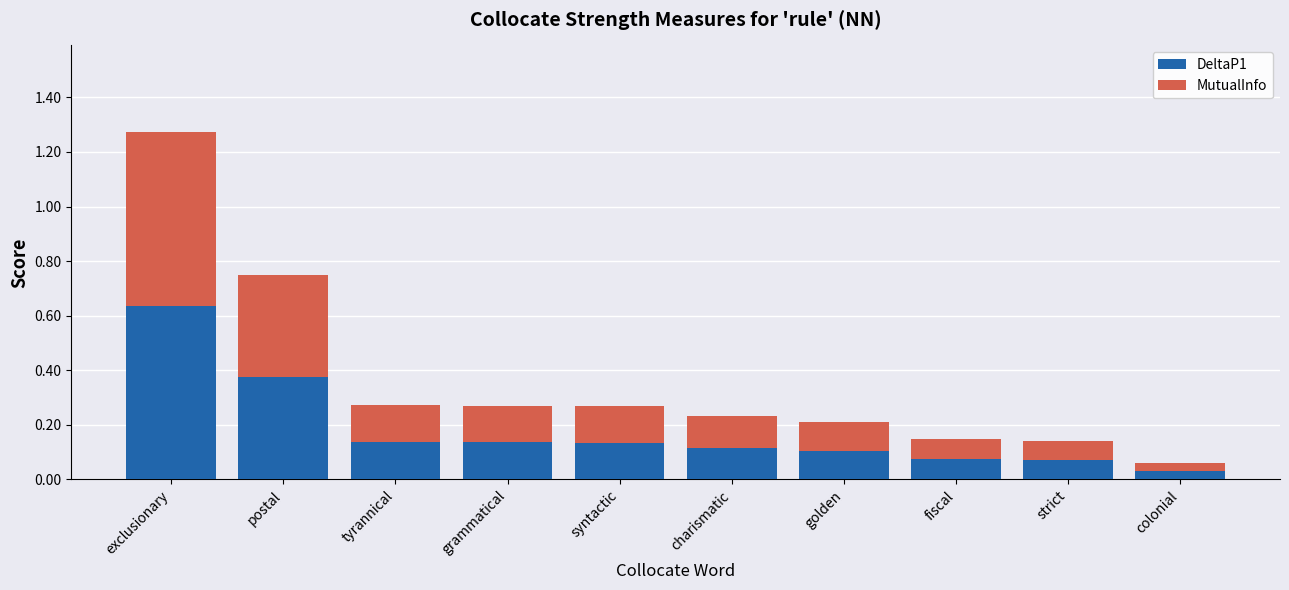

Which category has the highest value in the DeltaP1 series?

exclusionary